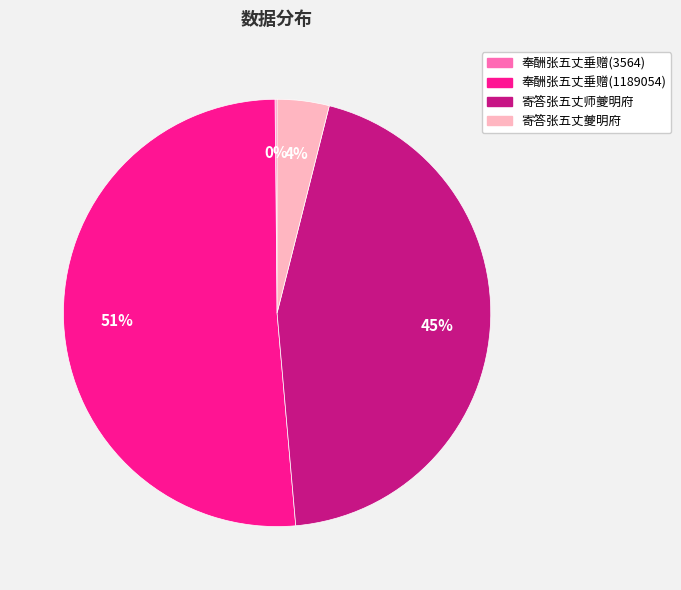

To the nearest percent, what is the average slice percentage?

25%